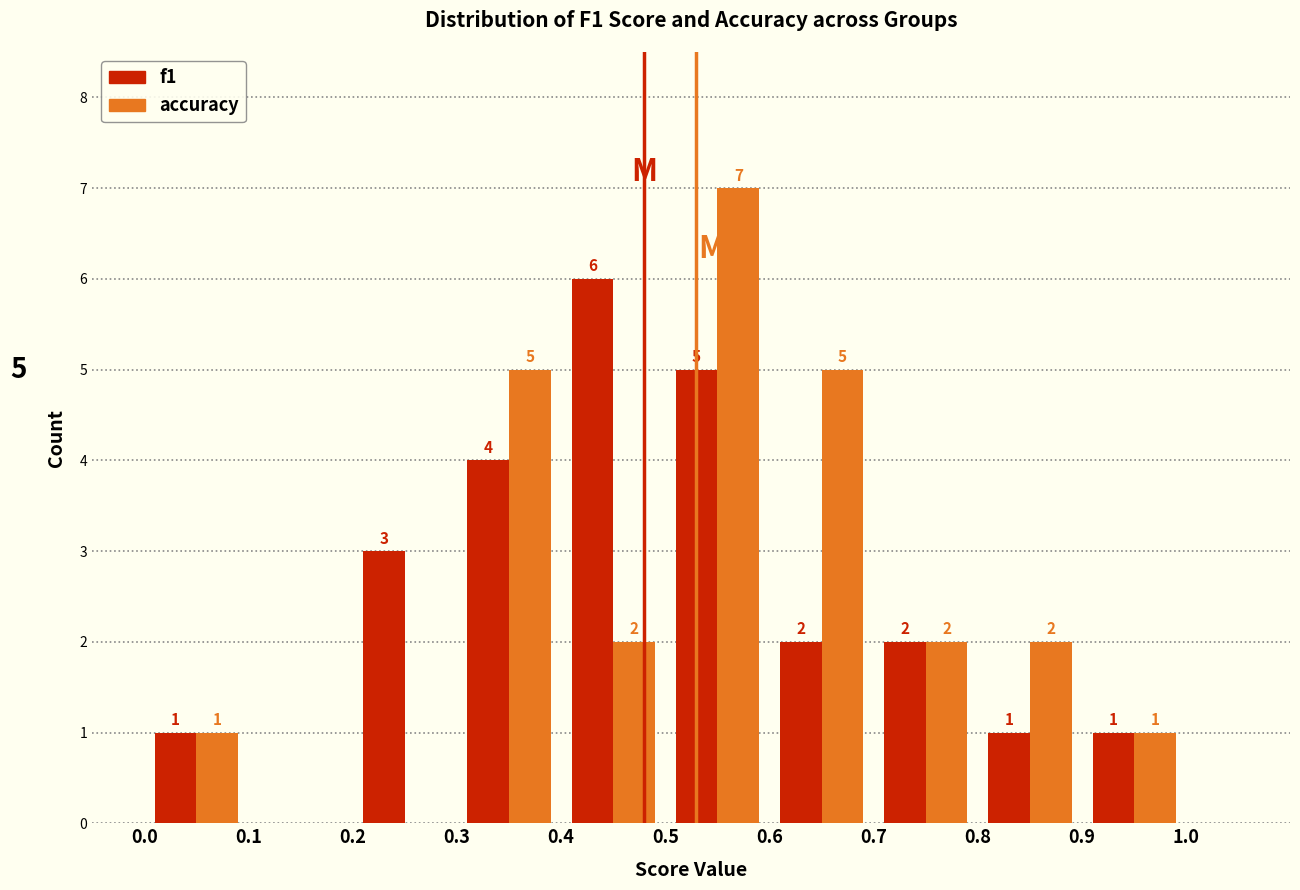

In the f1 series, which range on the x-axis has the tallest bar?

0.4 to 0.5